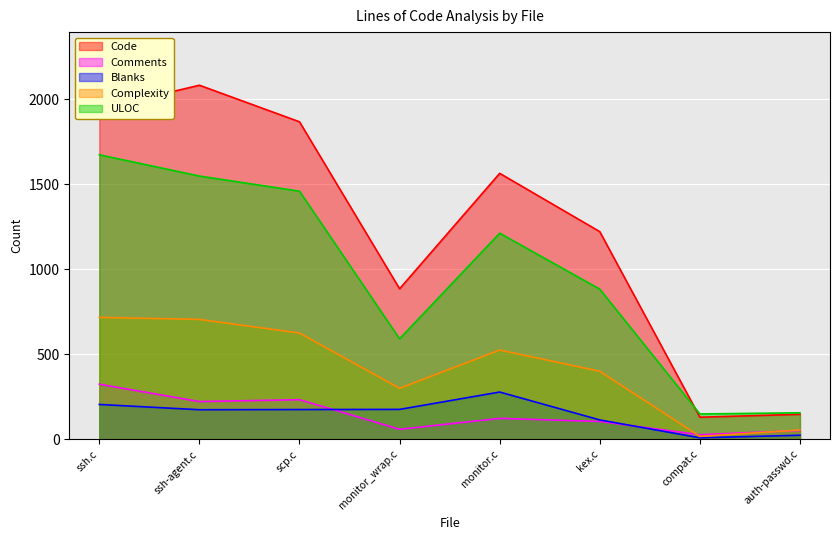

What is the total value across all series at auth-passwd.c?

434